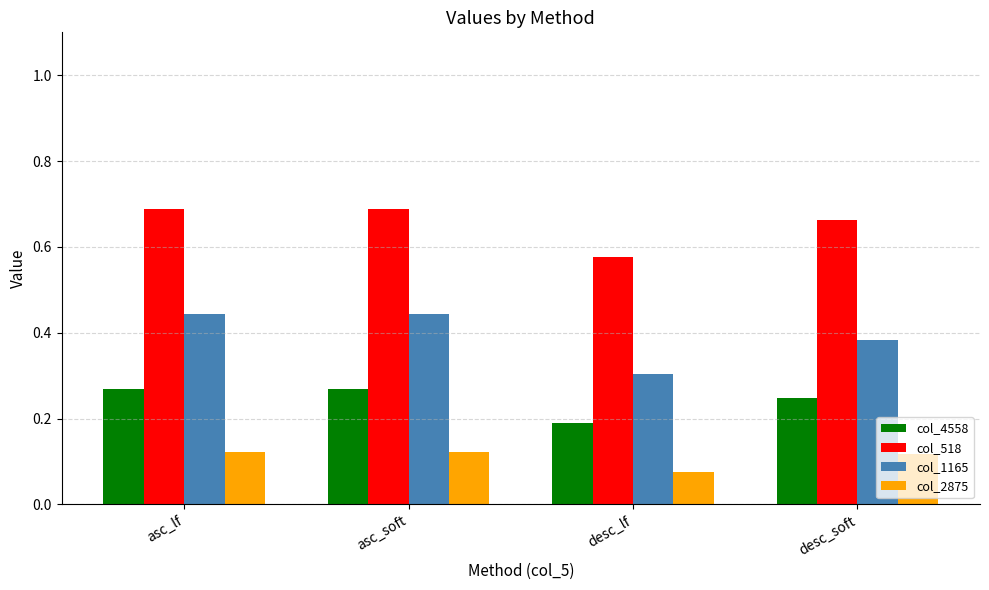

Count the col_4558 values in the range 0 to 1.

4